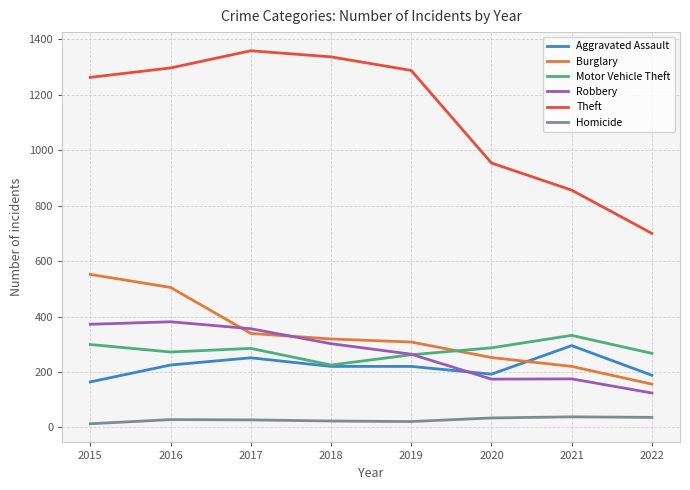

How many categories are shown in the chart?

8